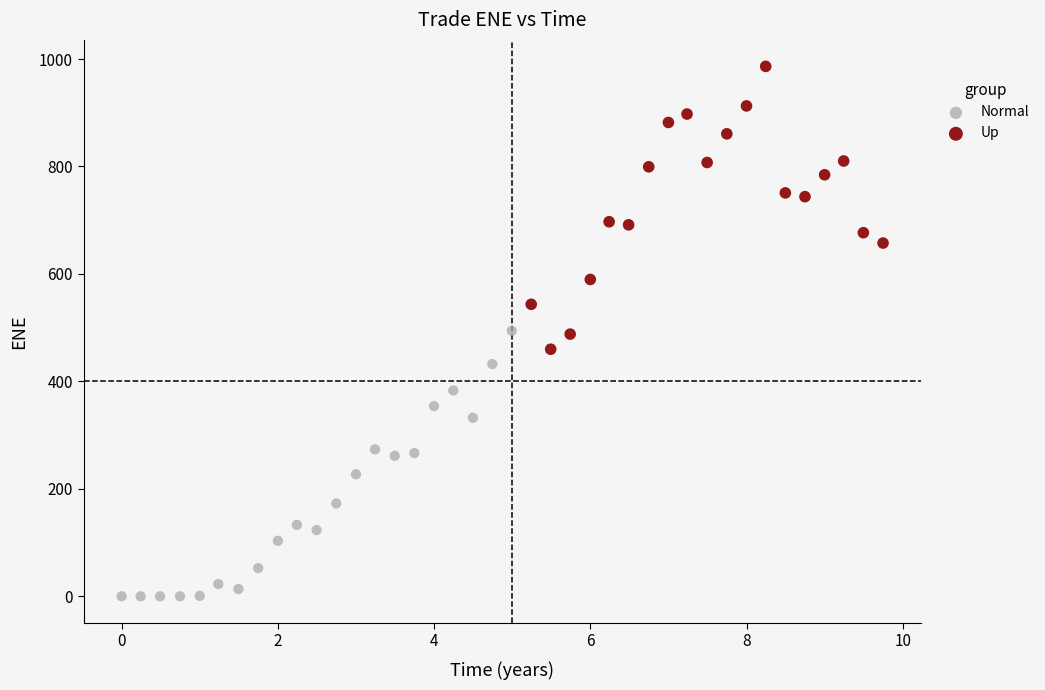

What are all the series names shown in the legend?

Normal, Up